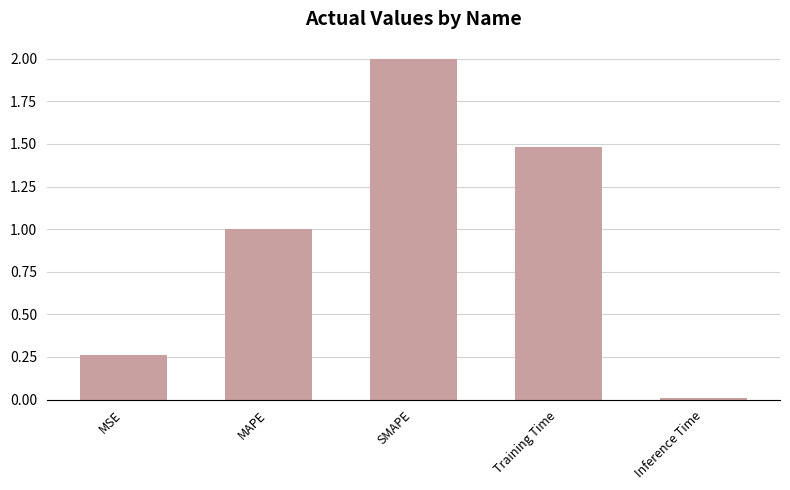

Which category has the lowest value across all series?

Inference Time